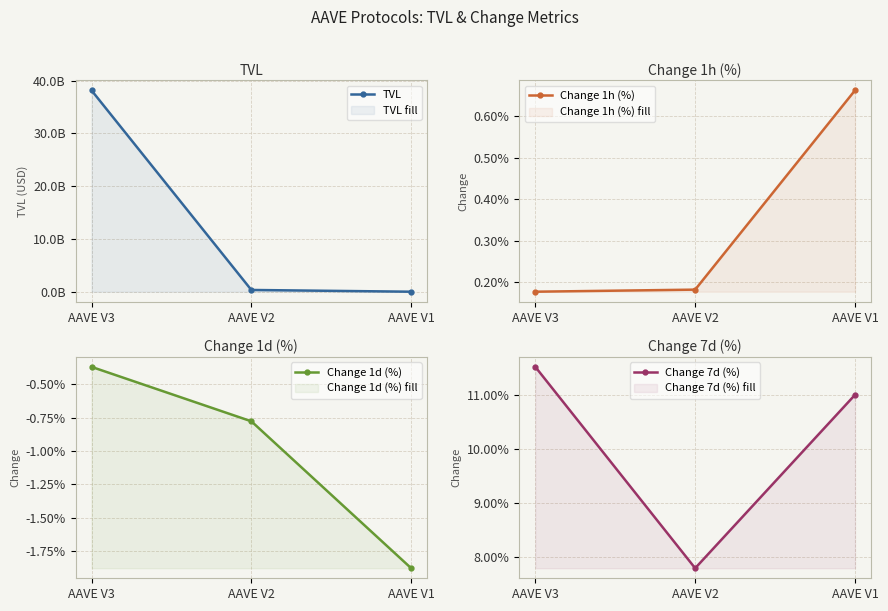

How many lines are shown in the chart?

4